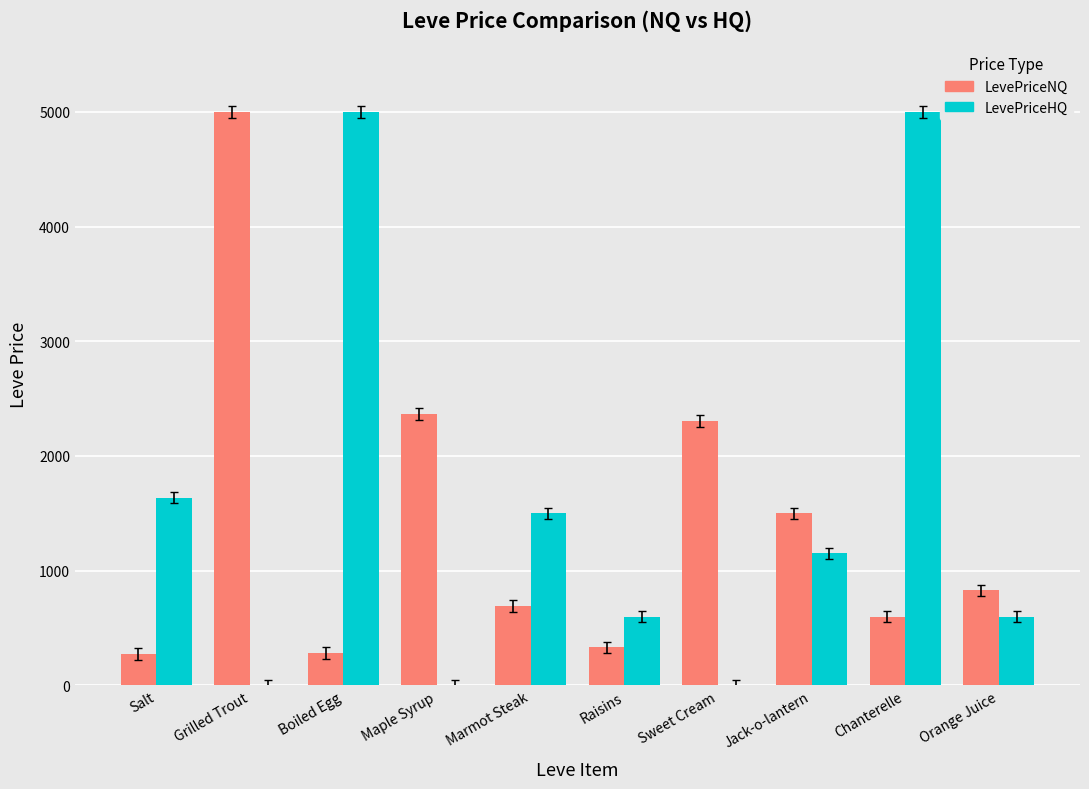

How many data points in LevePriceHQ are above 1150?

5